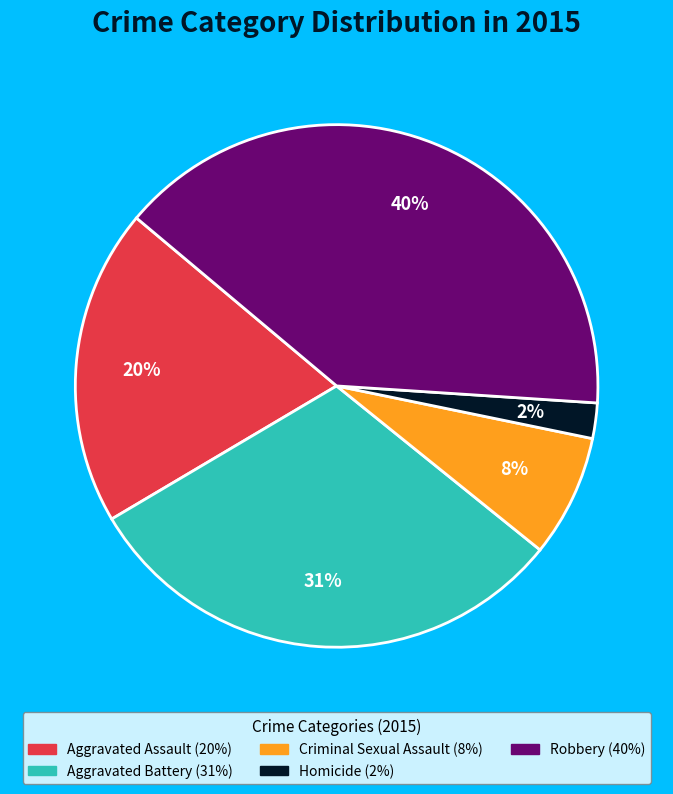

Is there any slice that represents more than half of the pie?

No